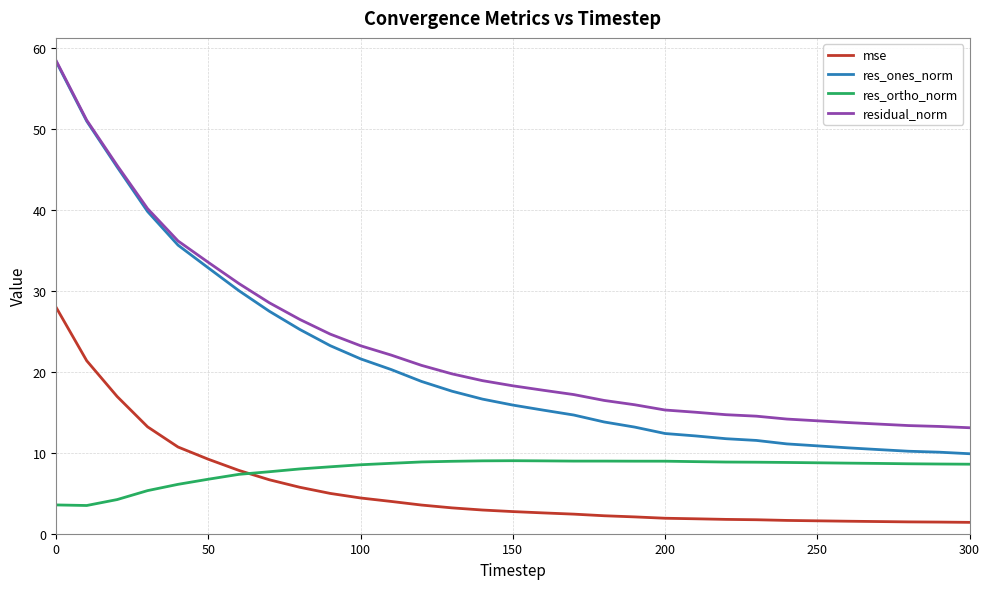

Which series has the largest range (max minus min)?

res_ones_norm